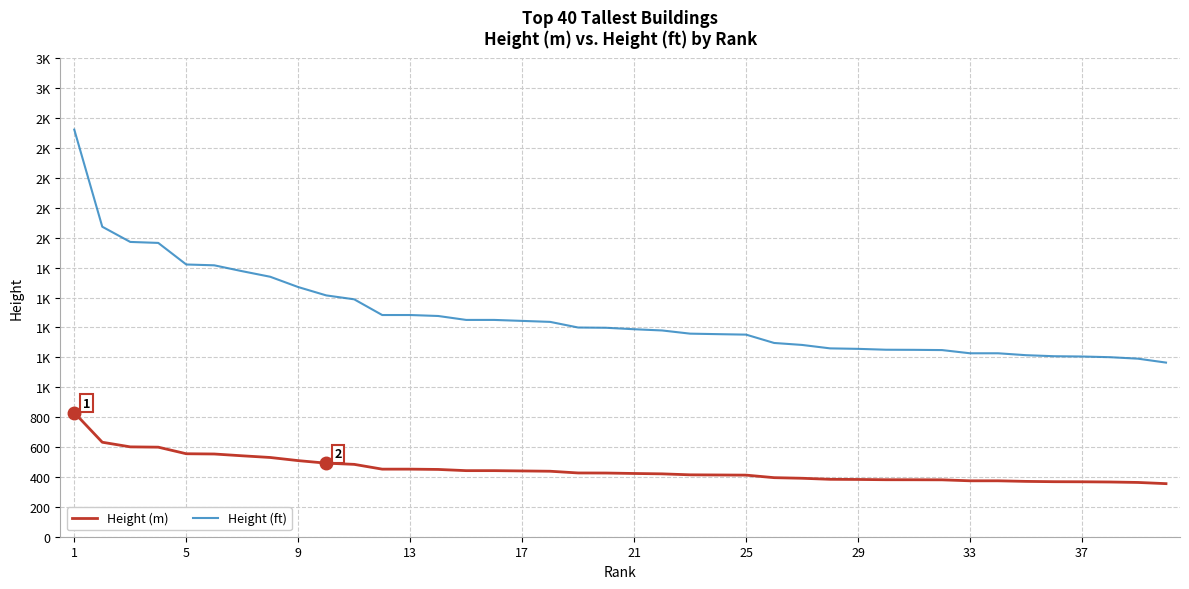

What are all the series names shown in the legend?

Height (m), Height (ft)